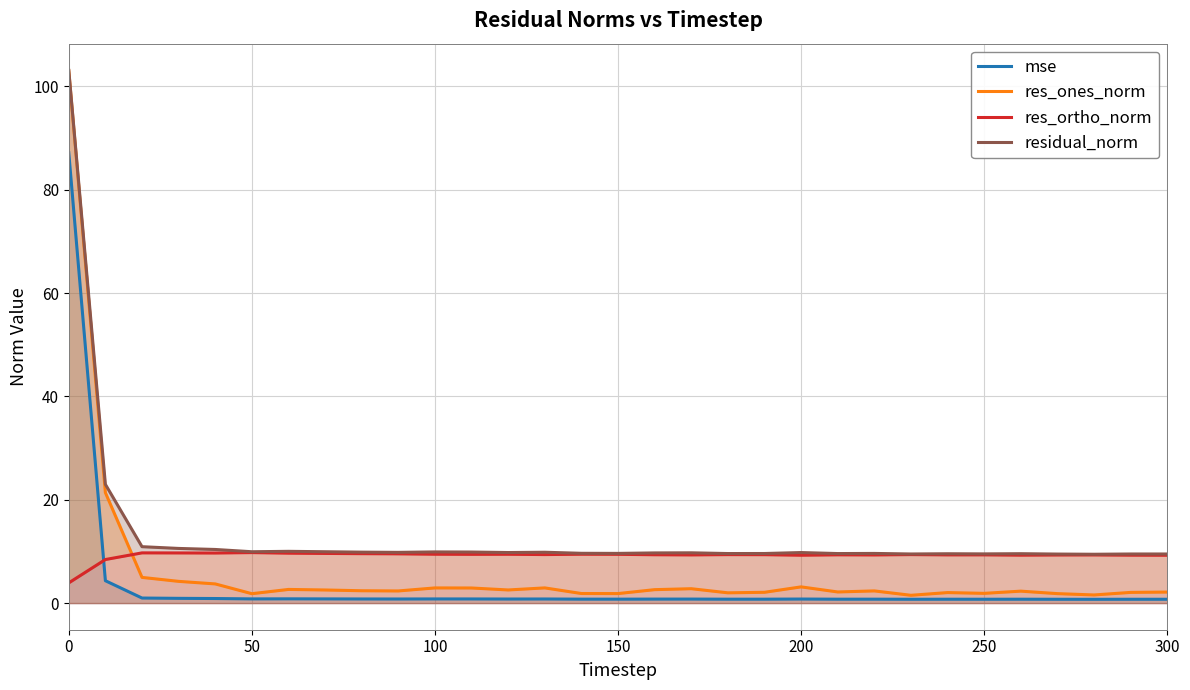

List the series in order of their overall mean, lowest first.

mse, res_ones_norm, res_ortho_norm, residual_norm